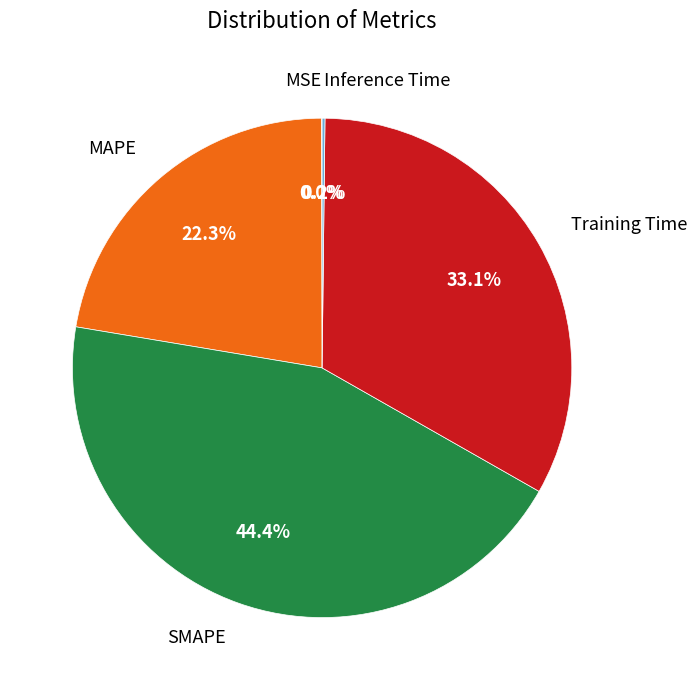

What percentage is the MAPE slice, to the nearest percent?

22%